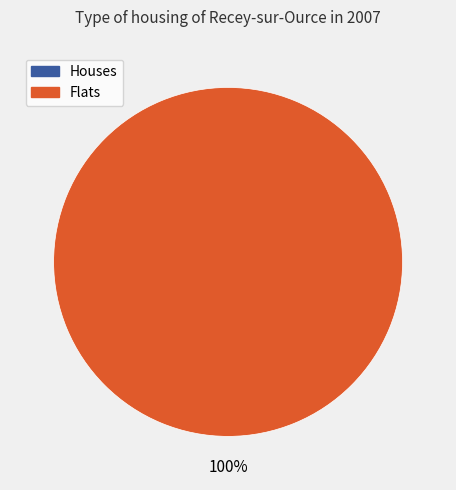

How many slices are in this pie chart?

2